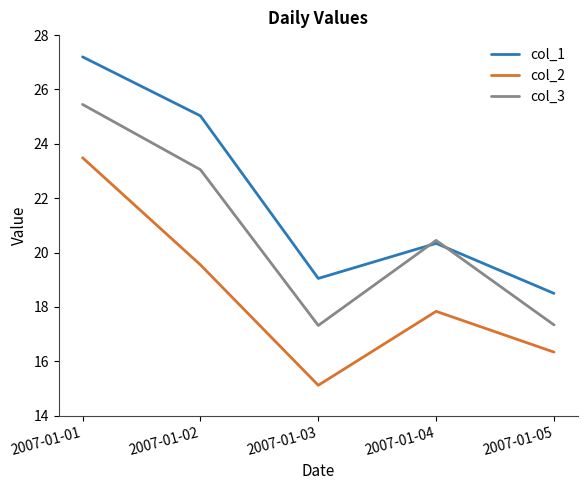

How many interior local valleys does the col_2 series have?

1